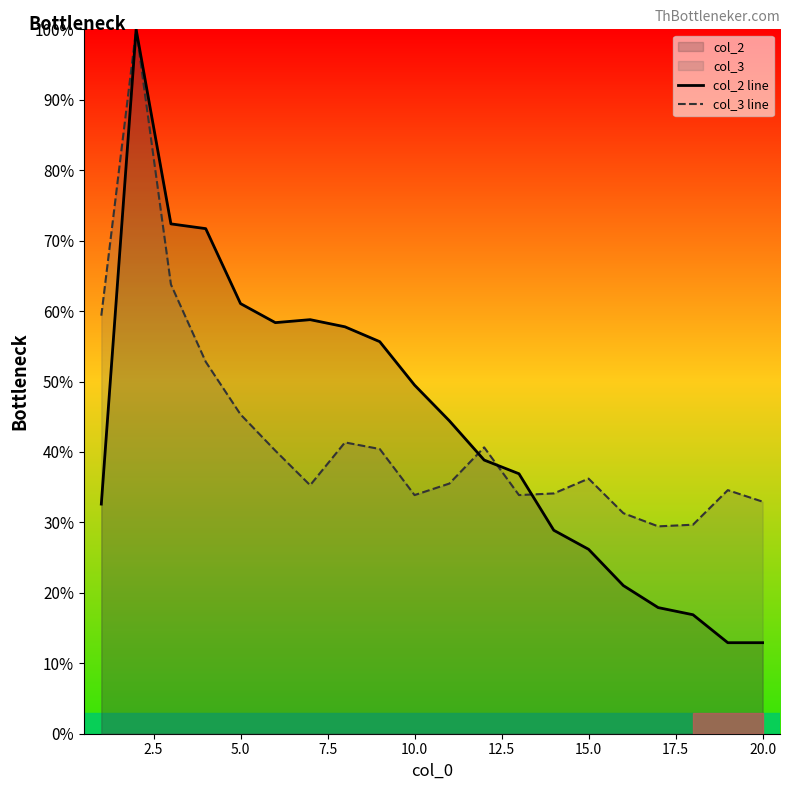

Between 10.0 and 15.0, which series saw the biggest shift?

col_2 line